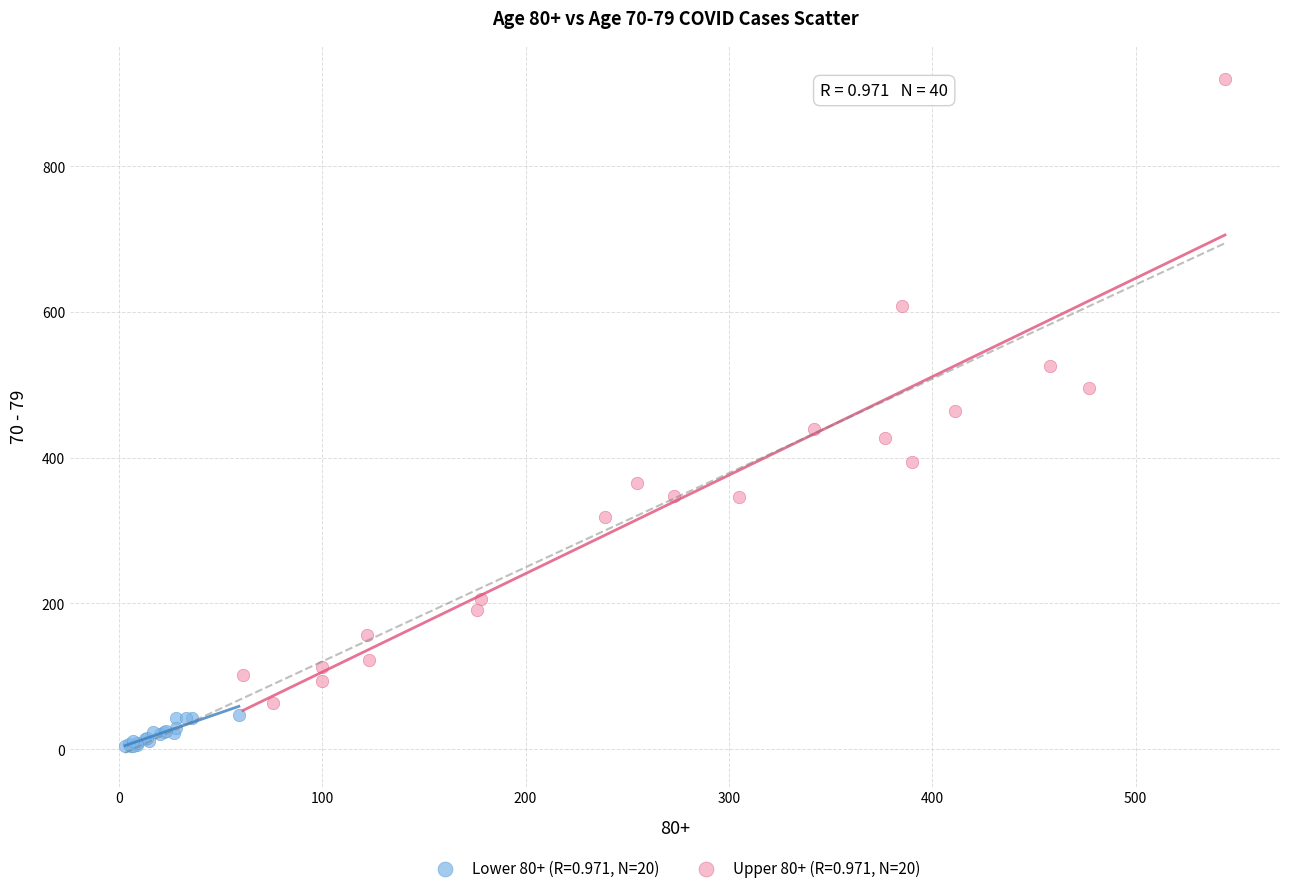

Which series has the largest Y range (max minus min)?

Upper 80+ (R=0.971, N=20)